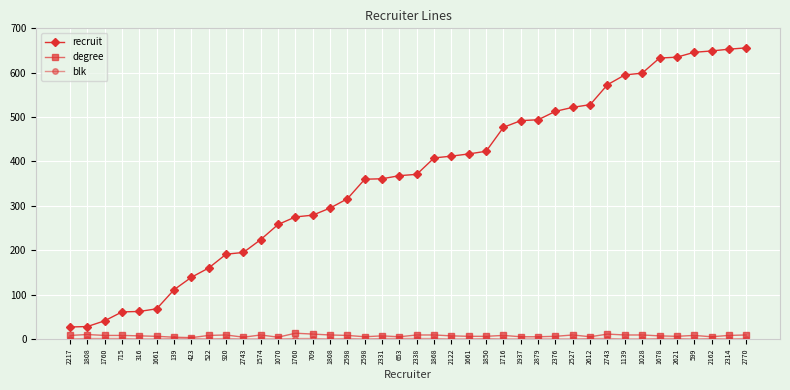

Where is the first local maximum for blk?

920